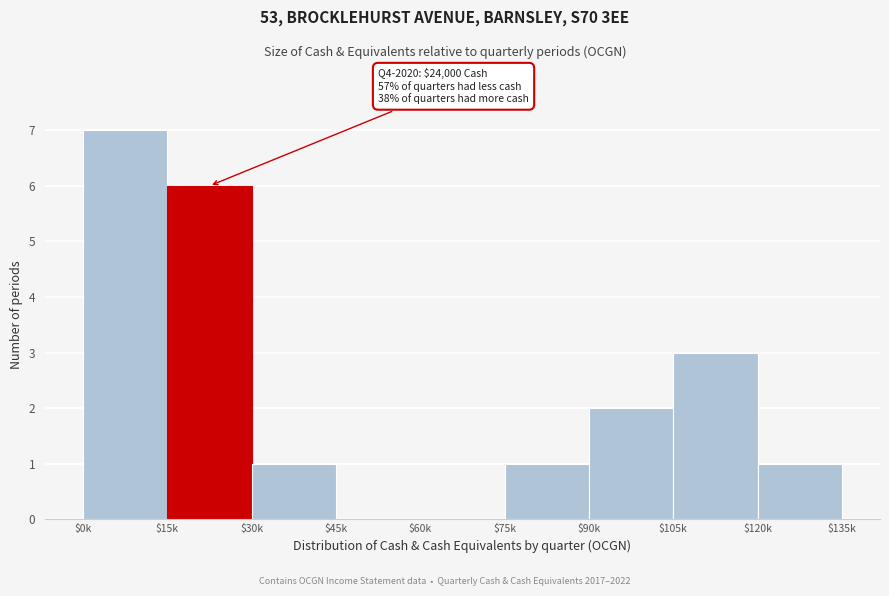

The chart shows a value of 1 at $120k. True or false?

True